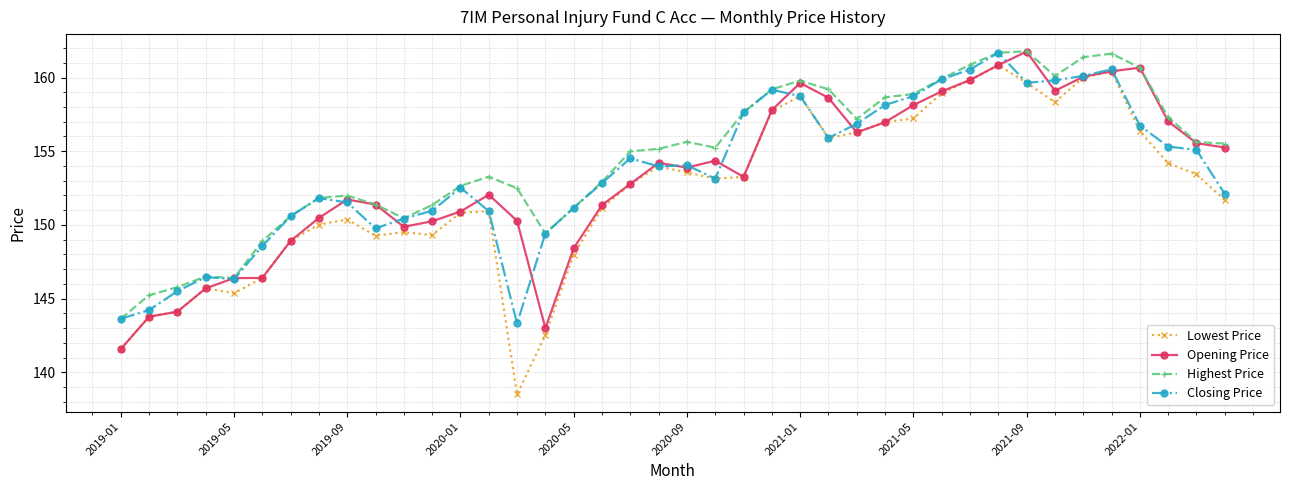

What is the smallest value displayed?

138.5